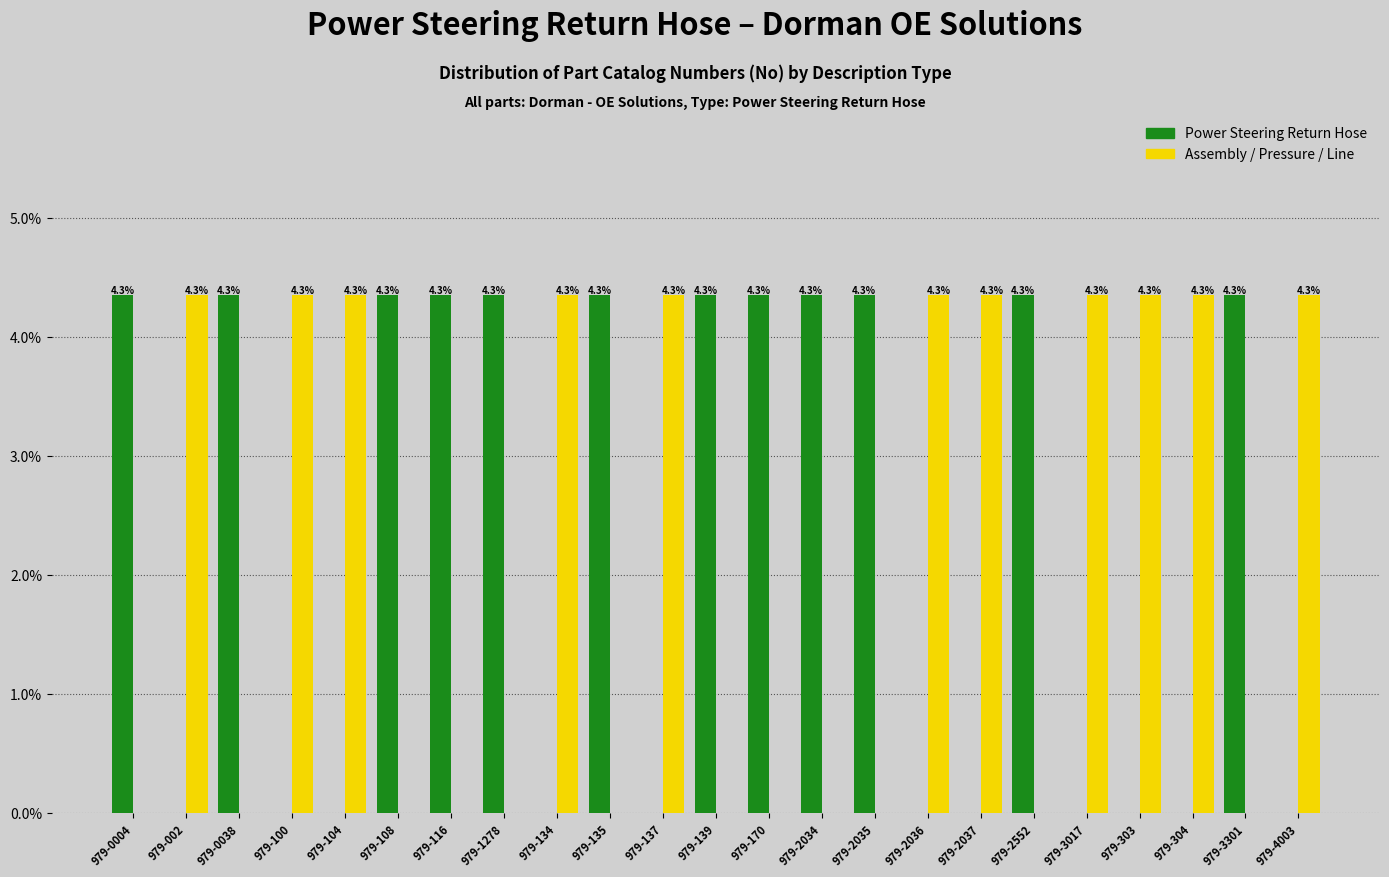

Count the number of categories in the chart.

23